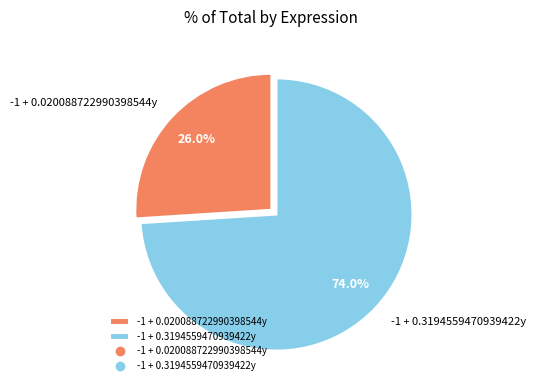

Rank the categories by value from highest to lowest.

-1 + 0.3194559470939422y, -1 + 0.020088722990398544y